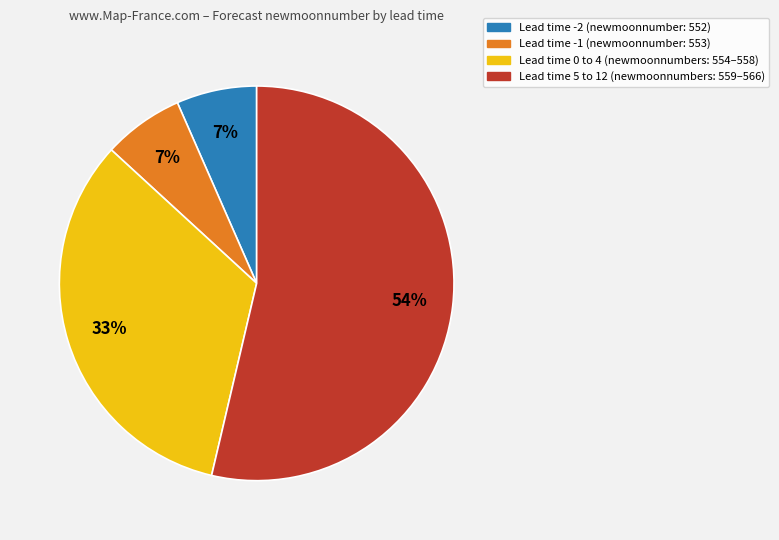

To the nearest percent, what is the average slice percentage?

25%